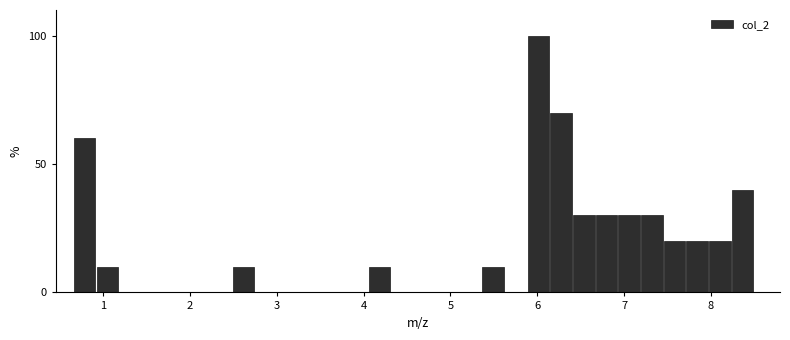

Around what value on the x-axis is the tallest bar? Give the approximate position of its centre, as read against the axis.

6.0